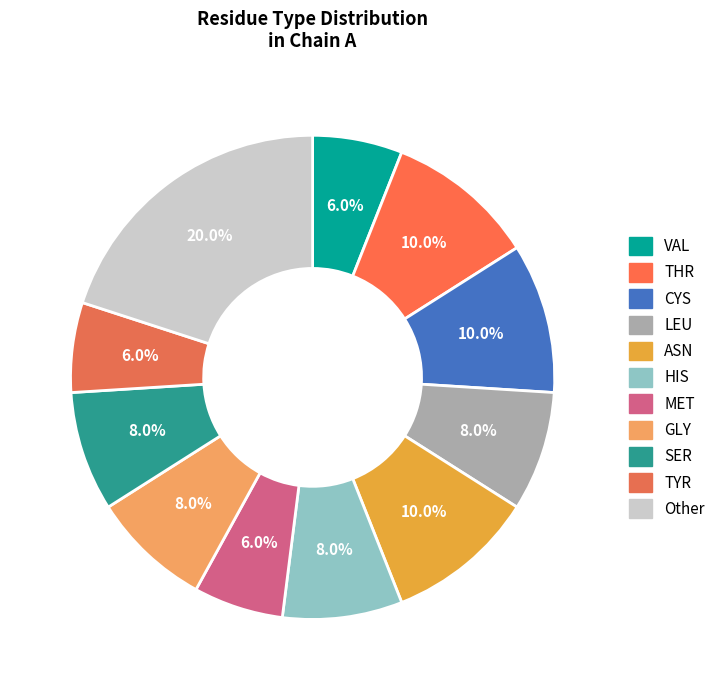

Which category has the smallest portion of the pie?

VAL